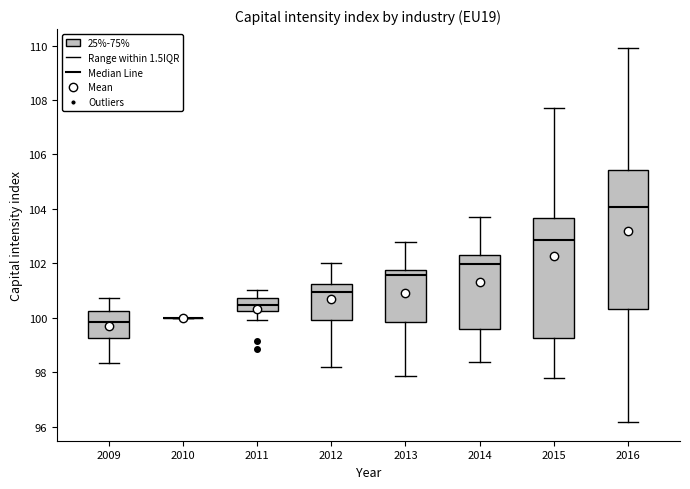

Comparing the boxes themselves (not the whiskers), which one is the tallest?

2016